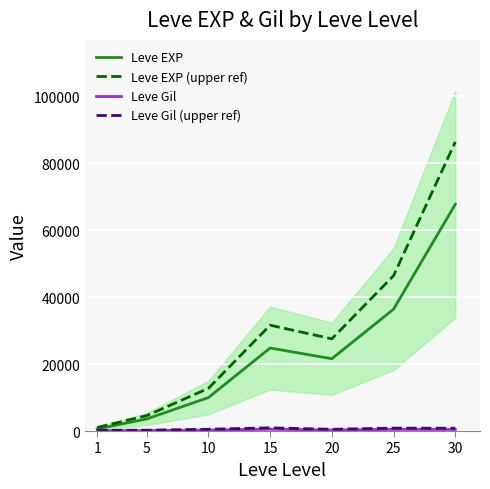

What is the total value across all series at 5?

8579.2